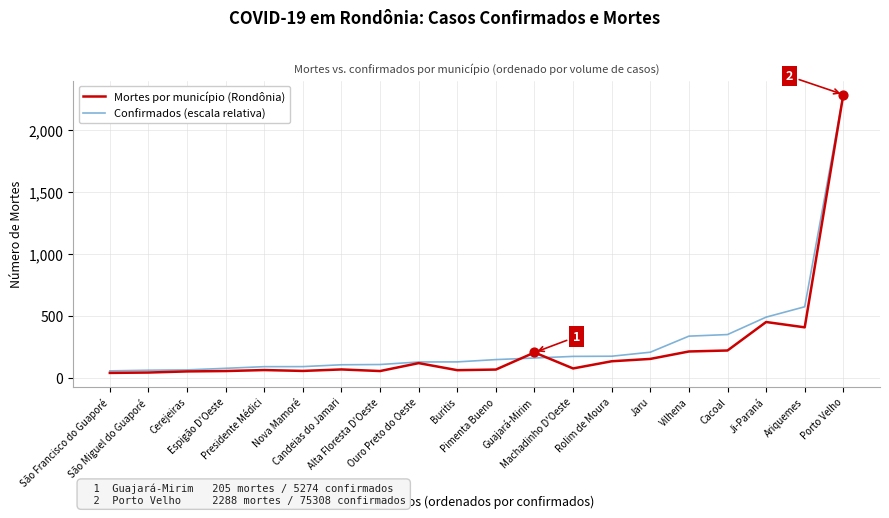

At how many categories does at least one series exceed 863?

1